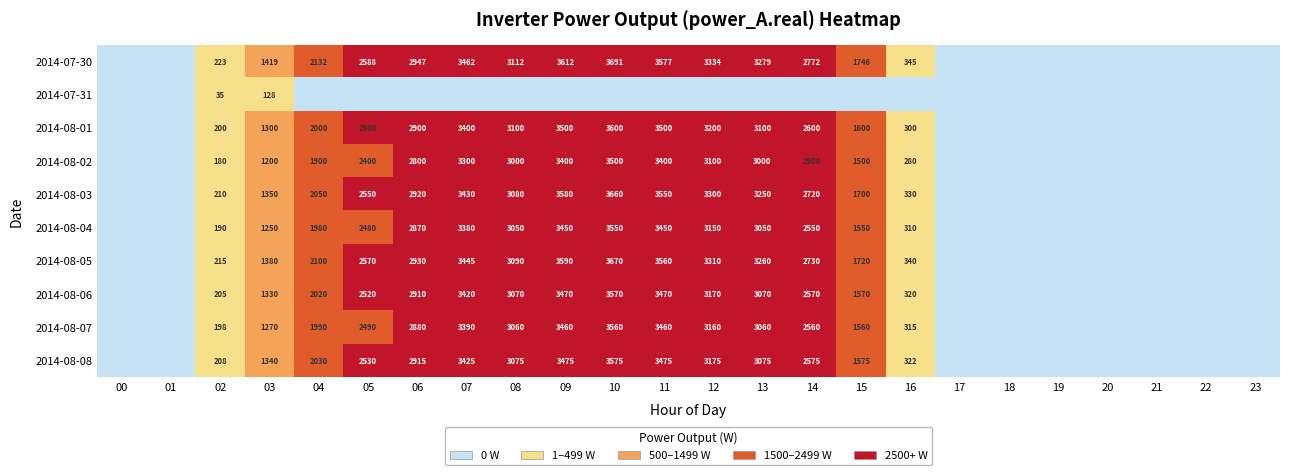

Which category has the lowest value in the 2014-08-06 series?

00